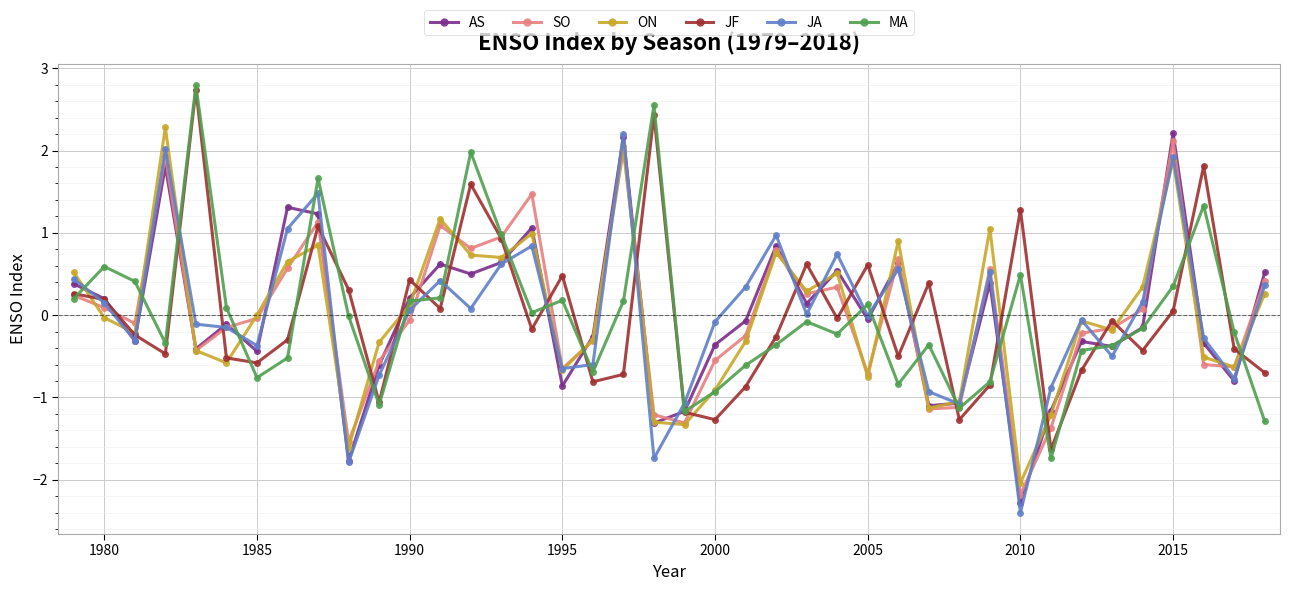

What is the maximum value for ON?

2.3